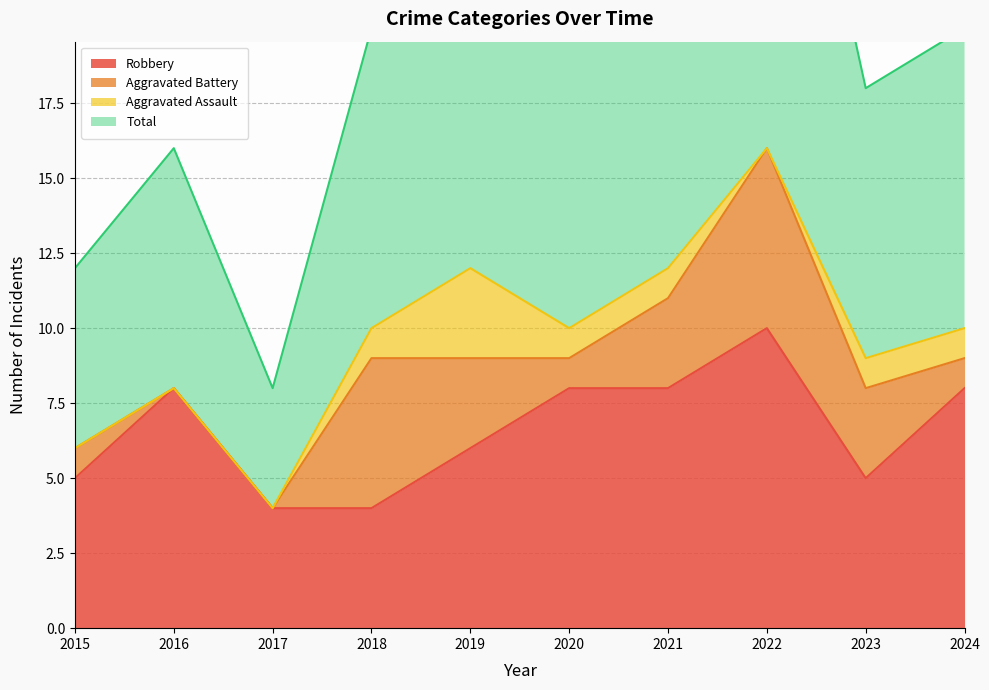

What is the sum of all Total values?

196